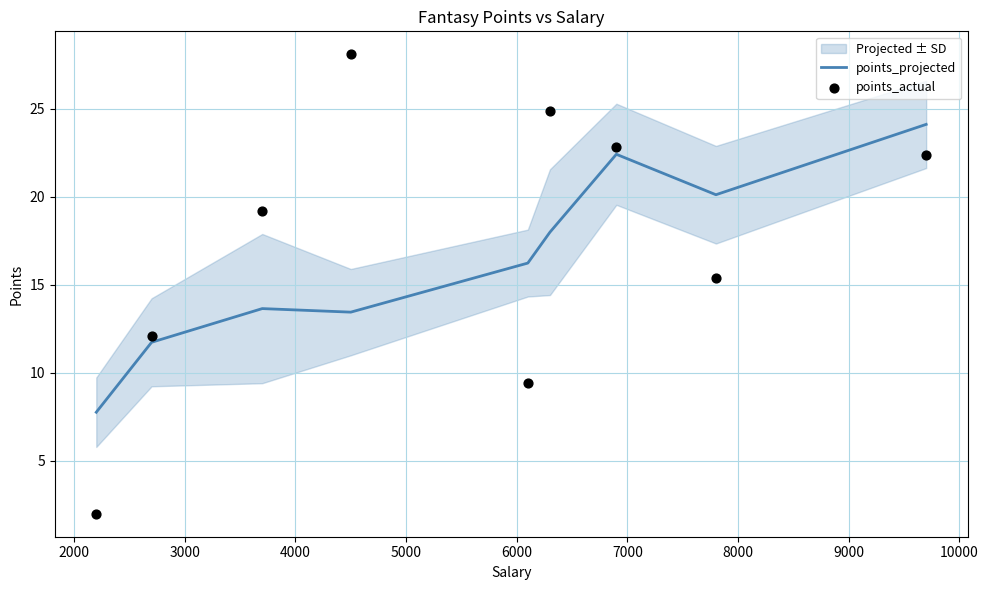

At how many categories does at least one series exceed 2?

9